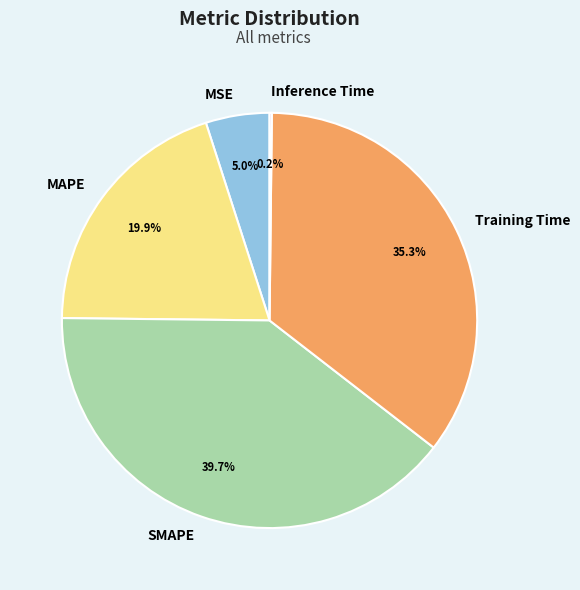

What is the largest slice in the pie chart?

SMAPE